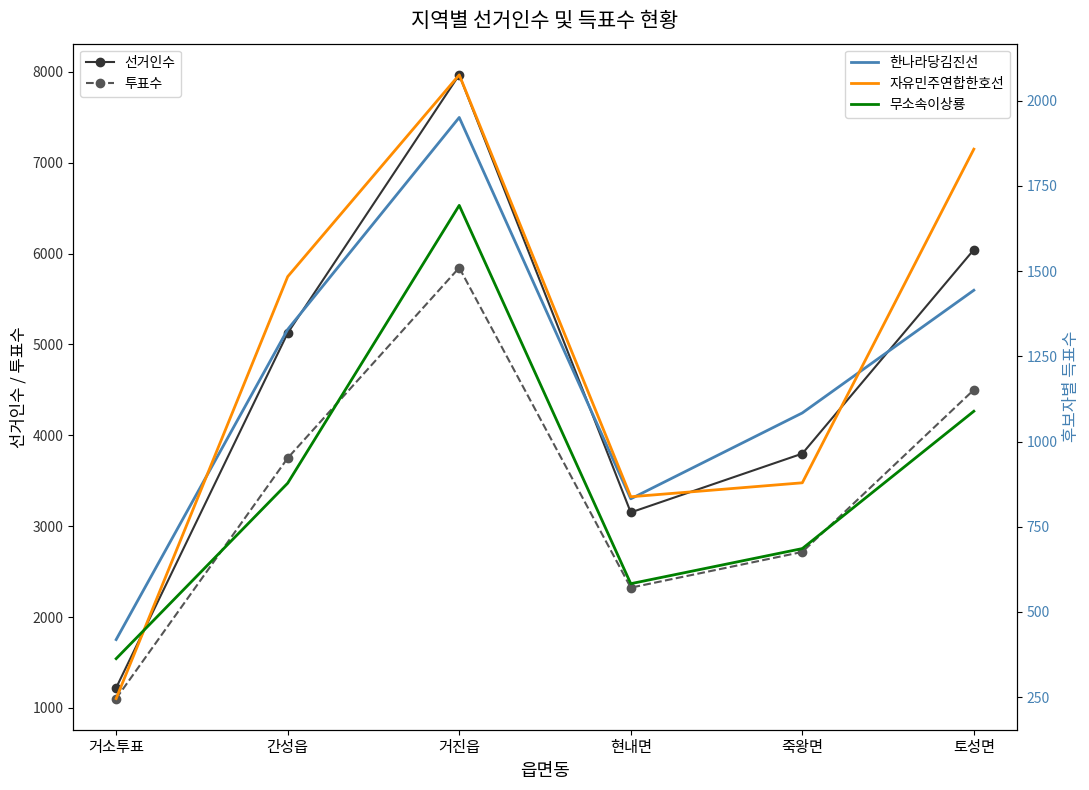

What is the label of the 5th point from the left?

죽왕면